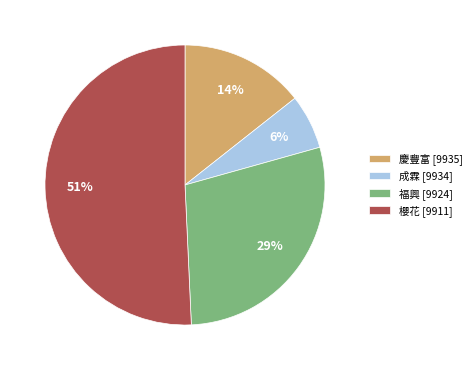

Between 福興 [9924] and 慶豐富 [9935], which is larger?

福興 [9924]